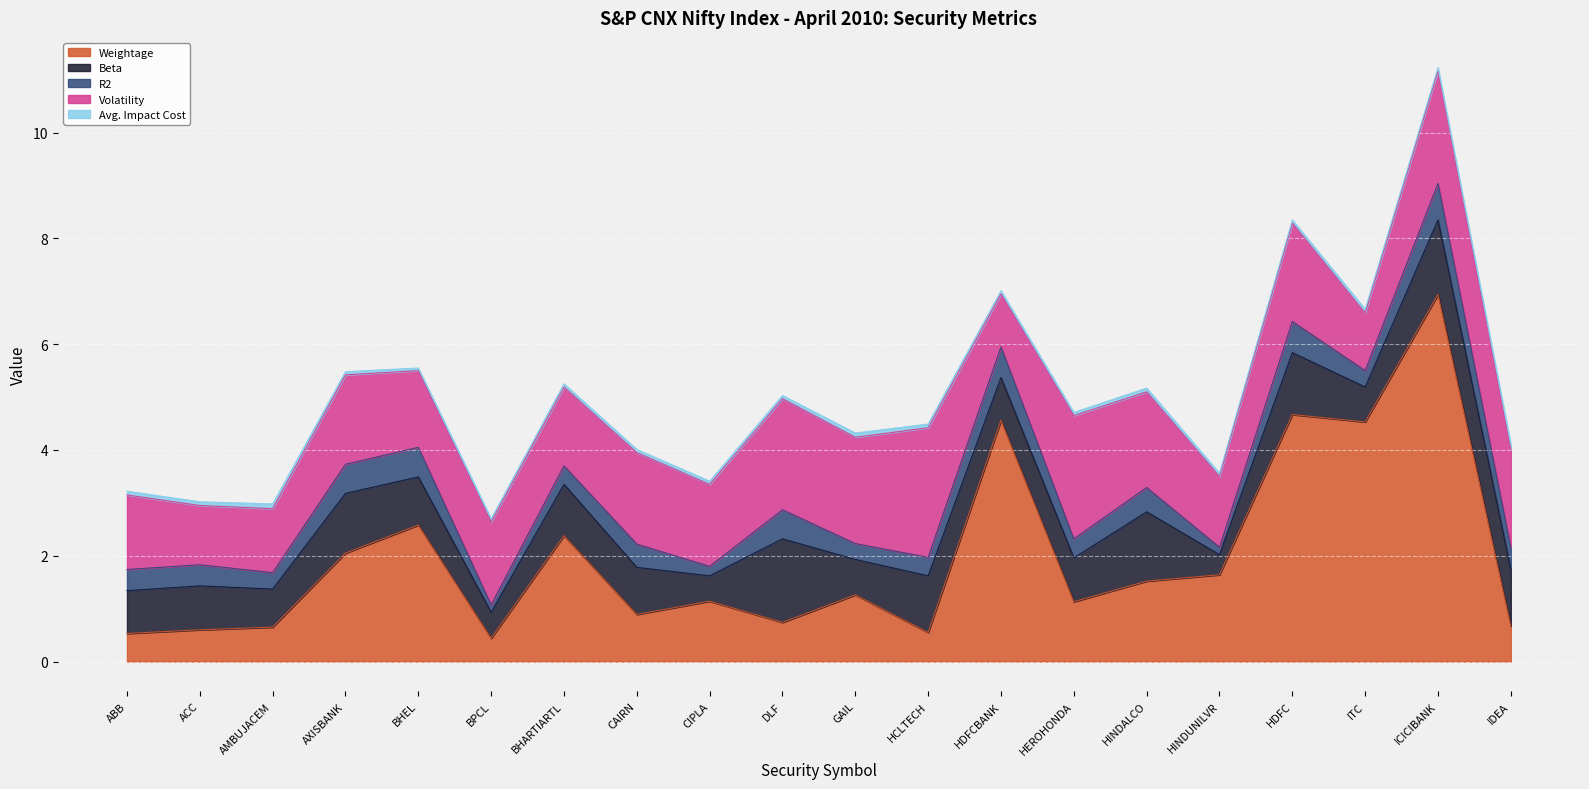

Does the chart display data point markers on the line(s)?

No